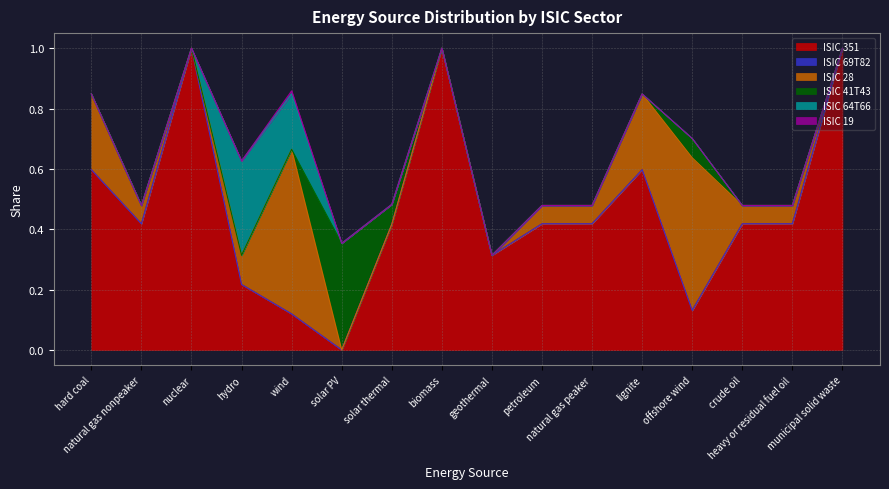

What position from the right is natural gas peaker?

6